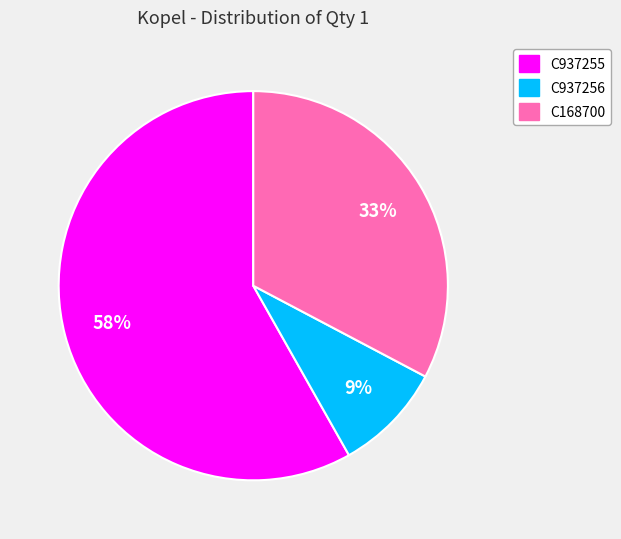

How many slices are in this pie chart?

3